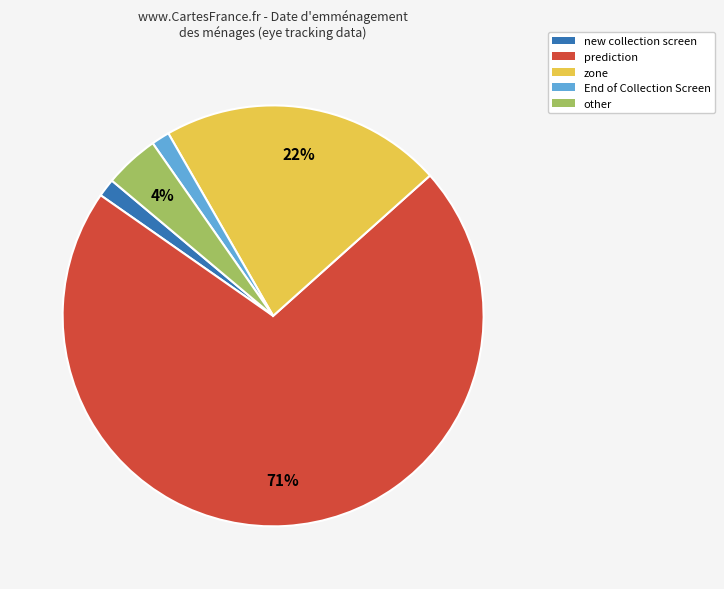

To the nearest percent, what portion does other represent?

4%